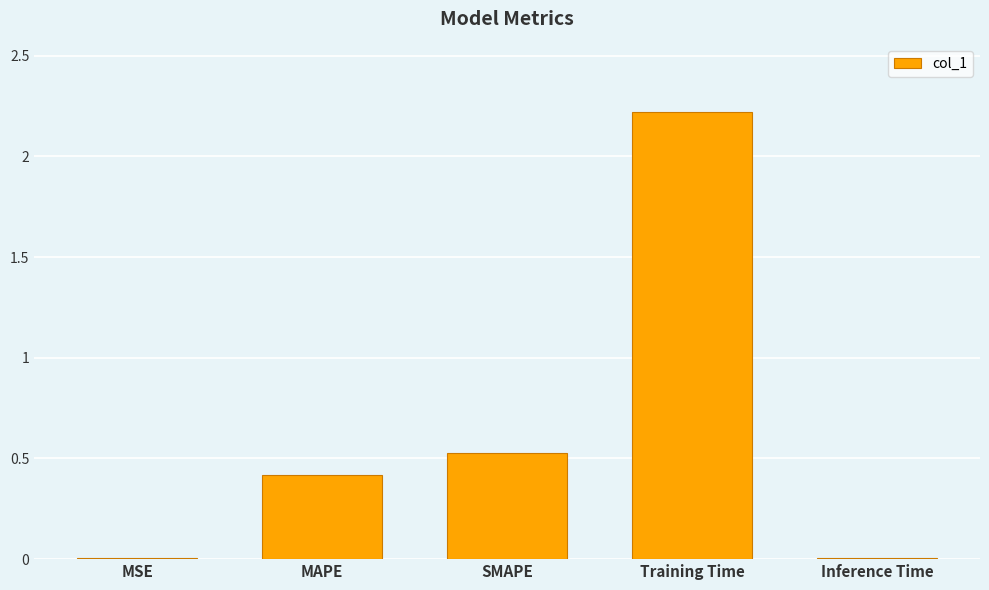

What is the approximate value at MAPE?

0.4